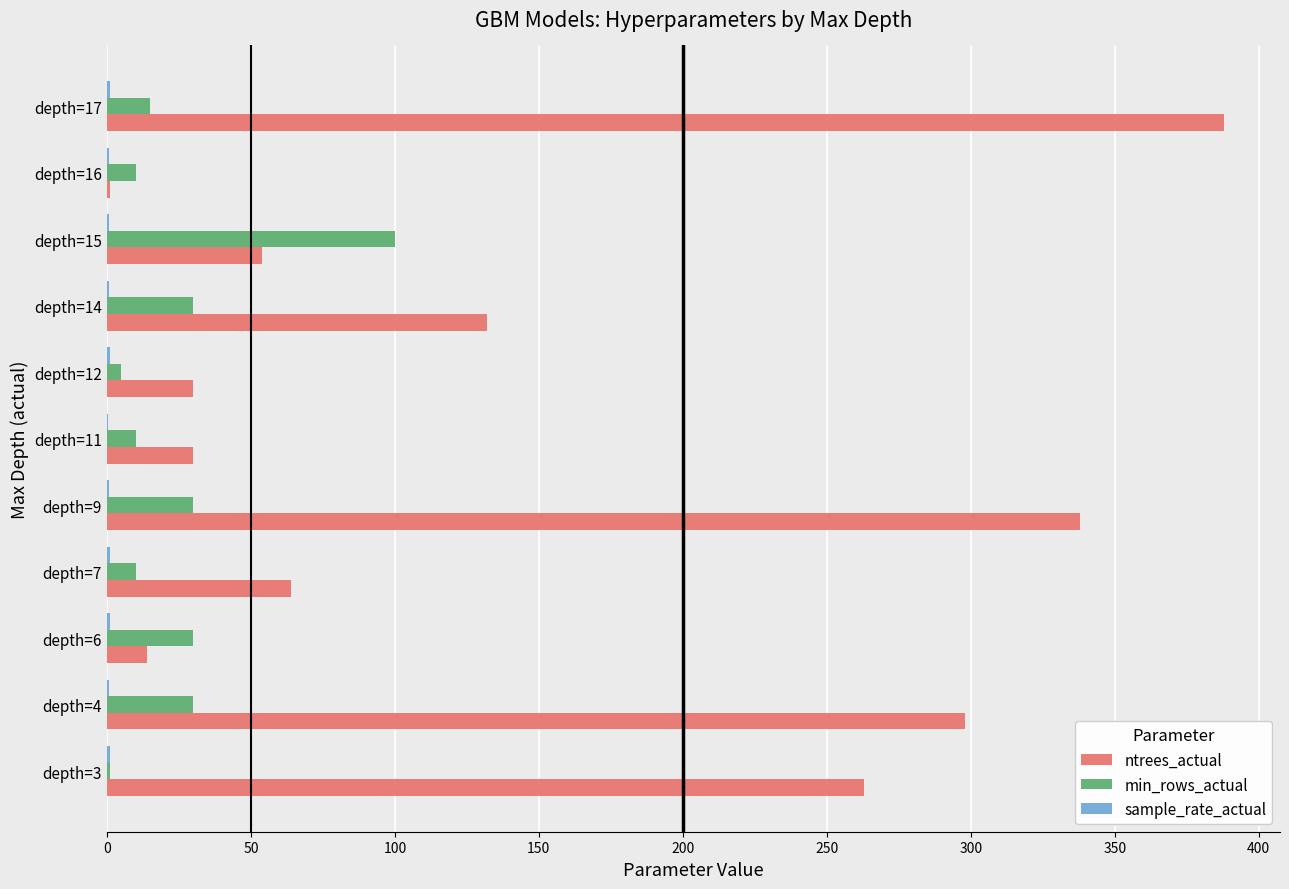

Which category has the highest value in the ntrees_actual series?

depth=17